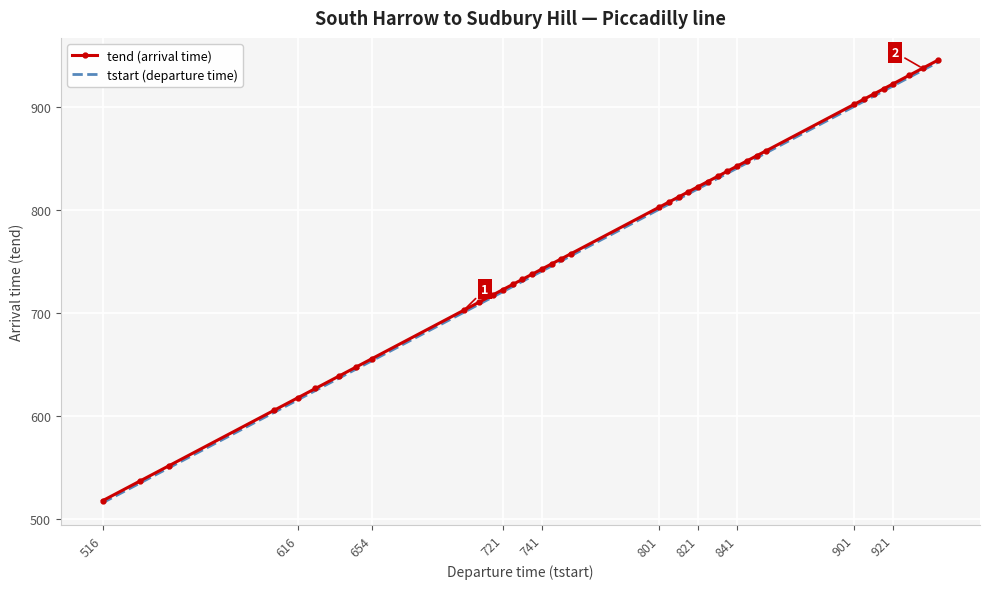

What is the lowest value of the tstart (departure time) series?

516